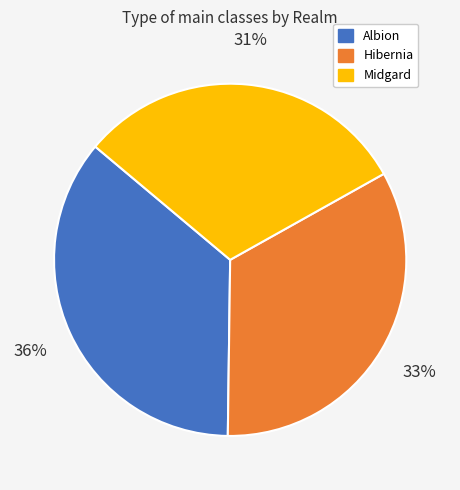

What is the smallest slice in the pie chart?

Midgard